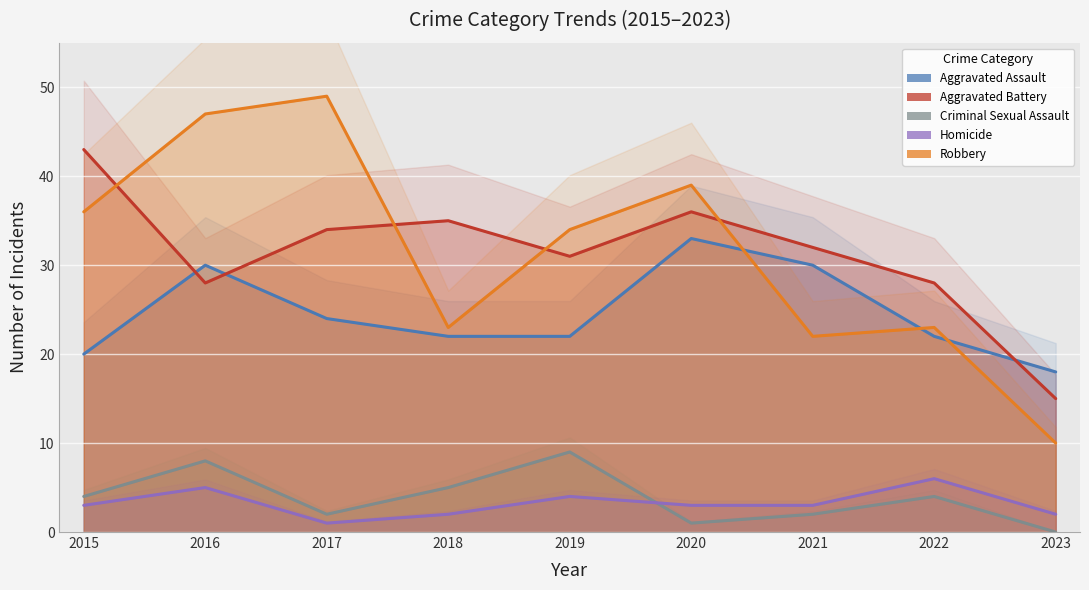

What is the total value across all series at 2019?

100